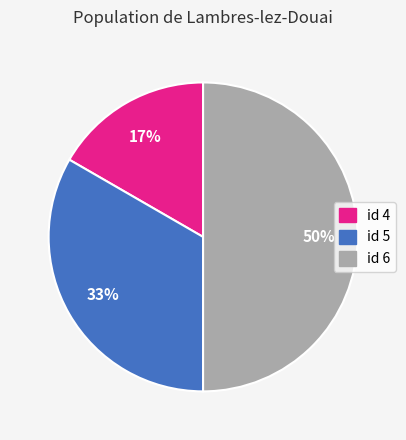

To the nearest percent, what portion does id 5 represent?

33%